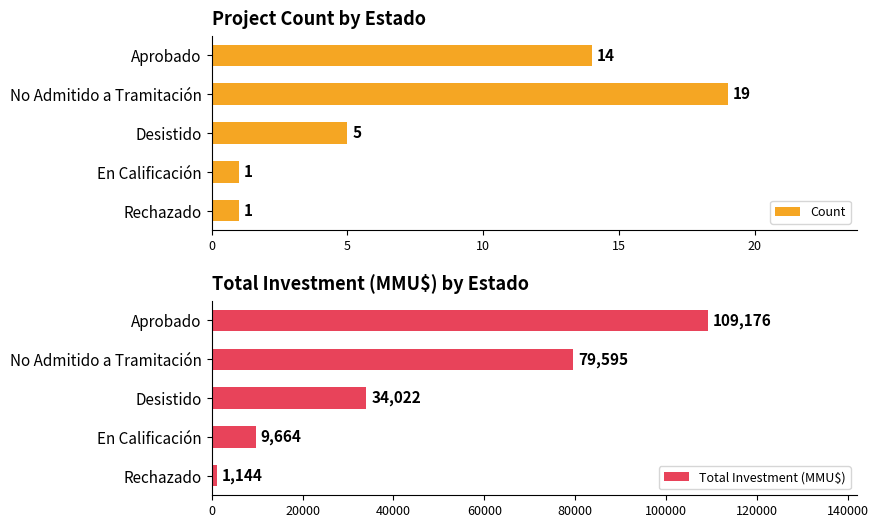

The value of Count at Aprobado is 21. True or false?

False